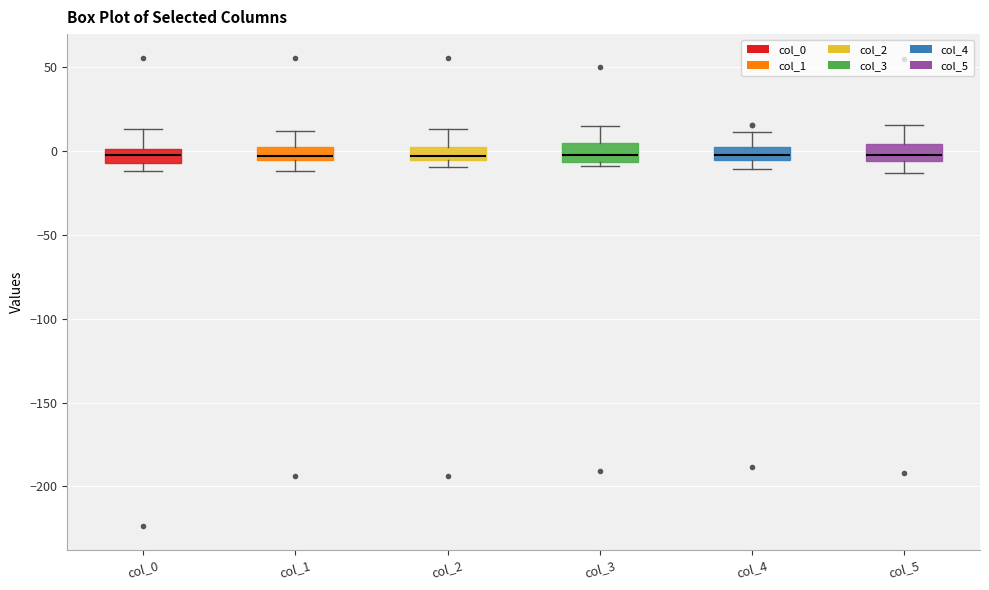

Where is the upper edge of the box for col_3 on the y-axis? The values are not printed on the chart, so give them approximately, as read against the axis.

5